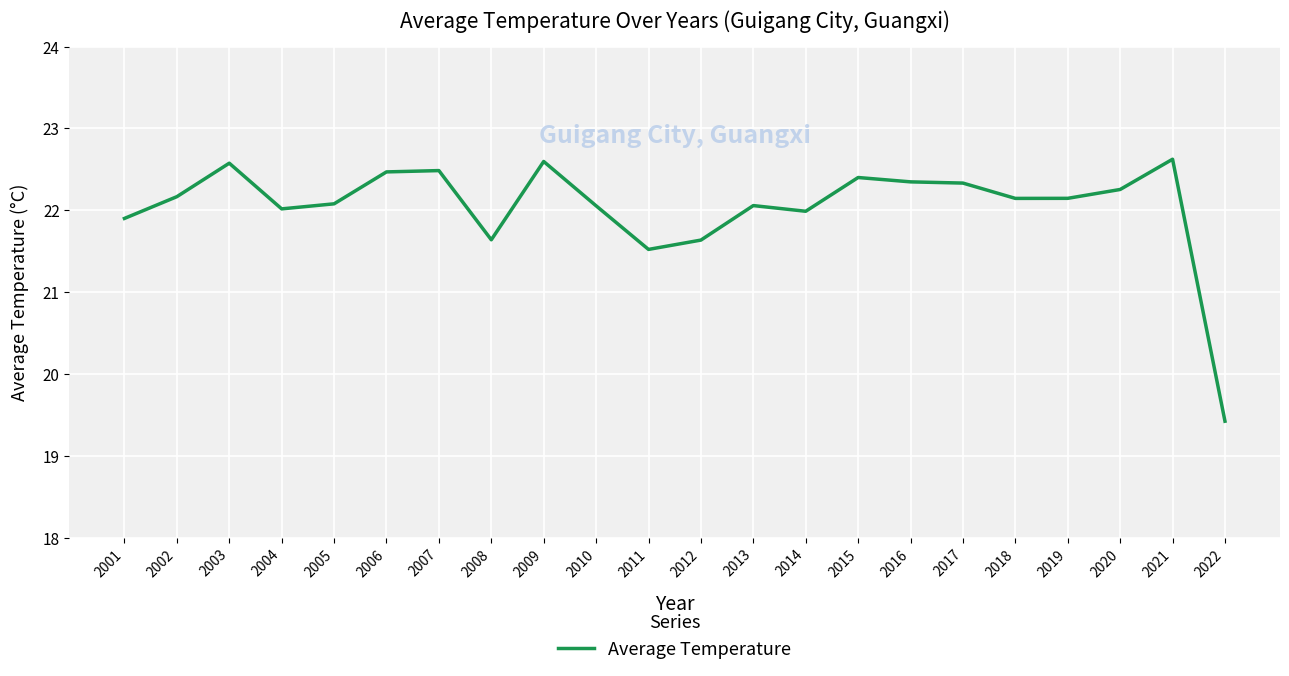

The chart shows a value of 4.8 at 2018. True or false?

False